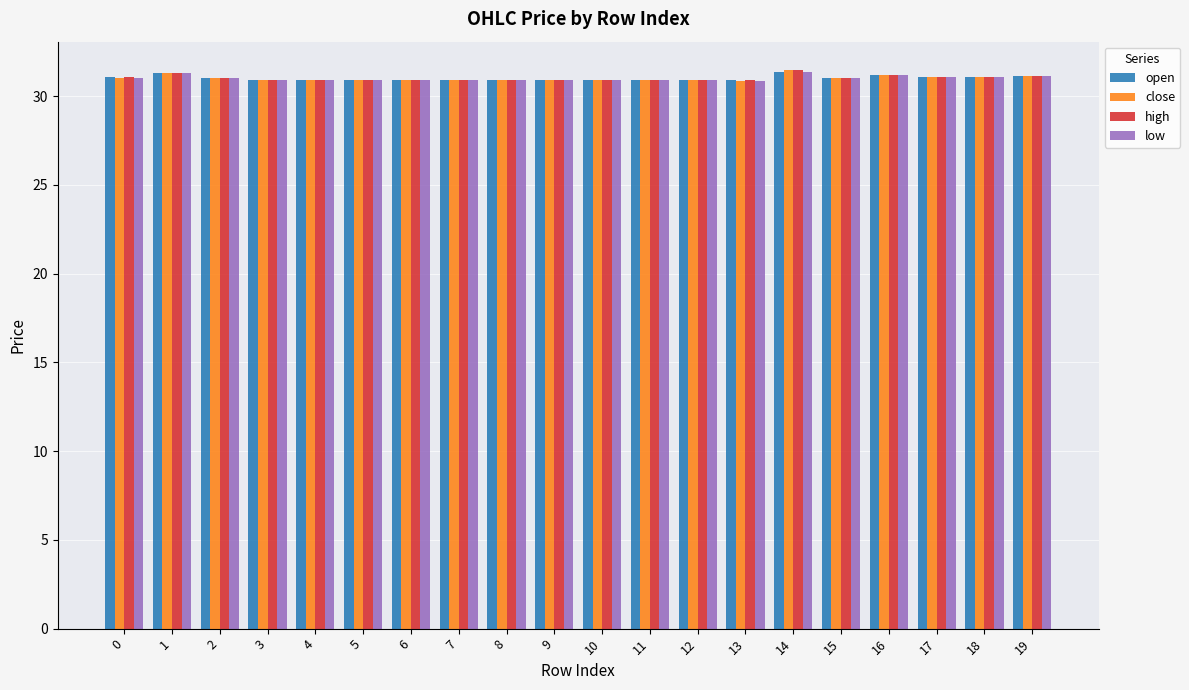

What is the lowest value of the close series?

30.9